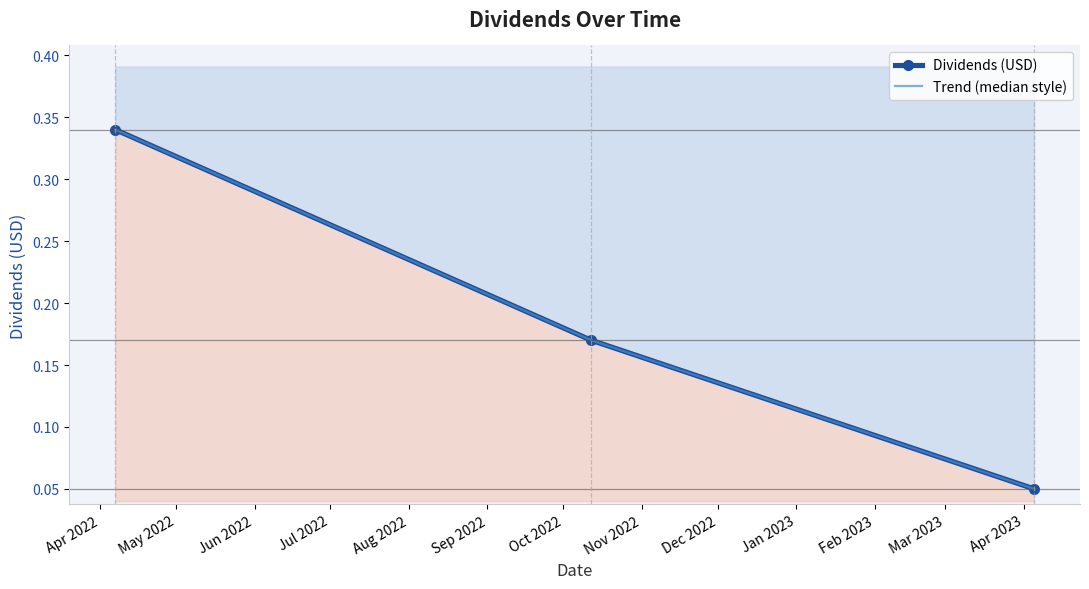

Is it true that the value at 2022-04-07 is 0.2?

False